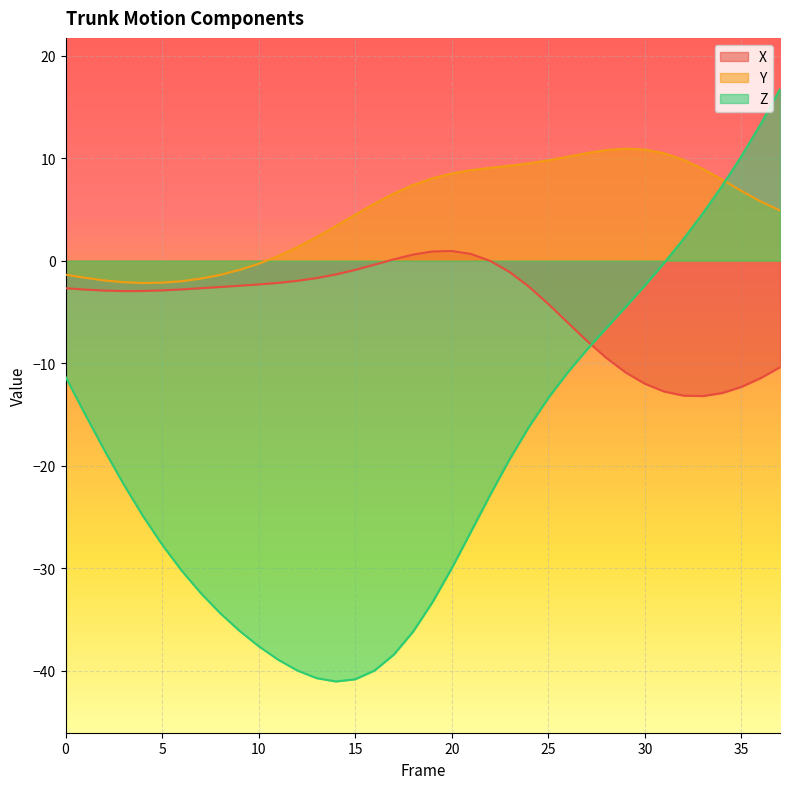

Reading left to right, transcribe all the data shown in this chart.

X: -2.7	-2.8	-2.9	-3.0	-3.0	-2.9	-2.8	-2.7	-2.6	-2.4	-2.3	-2.2	-2.0	-1.7	-1.3	-0.9	-0.4	0.1	0.6	0.9	0.9	0.6	-0.0	-1.1	-2.5	-4.2	-6.0	-7.8	-9.5	-10.9	-12.0	-12.8	-13.2	-13.2	-12.9	-12.3	-11.5	-10.4
Y: -1.4	-1.7	-1.9	-2.1	-2.2	-2.1	-2.0	-1.8	-1.4	-0.9	-0.3	0.4	1.3	2.3	3.4	4.5	5.6	6.5	7.4	8.0	8.5	8.8	9.1	9.3	9.5	9.8	10.1	10.5	10.8	10.9	10.8	10.5	9.8	8.9	7.9	6.8	5.8	4.9
Z: -11.3	-14.9	-18.4	-21.8	-24.9	-27.7	-30.2	-32.4	-34.4	-36.1	-37.6	-38.9	-40.0	-40.7	-41.0	-40.8	-40.0	-38.4	-36.2	-33.3	-30.0	-26.4	-22.8	-19.4	-16.2	-13.4	-10.9	-8.7	-6.6	-4.5	-2.4	-0.2	2.1	4.6	7.3	10.2	13.3	16.7